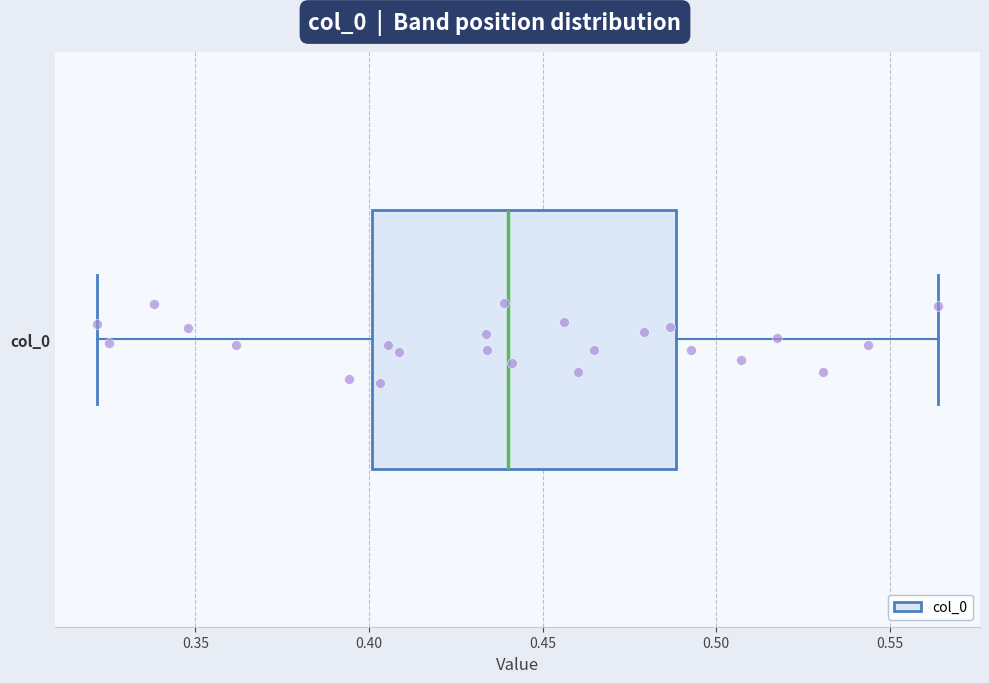

Transcribe this box plot: give where the median line is, the range the box spans, and where the two whiskers end, as read against the x-axis. The values are not printed on the chart, so give them approximately, as read against the axis.

median 0.440, box 0.400 to 0.490, whiskers 0.320 to 0.565